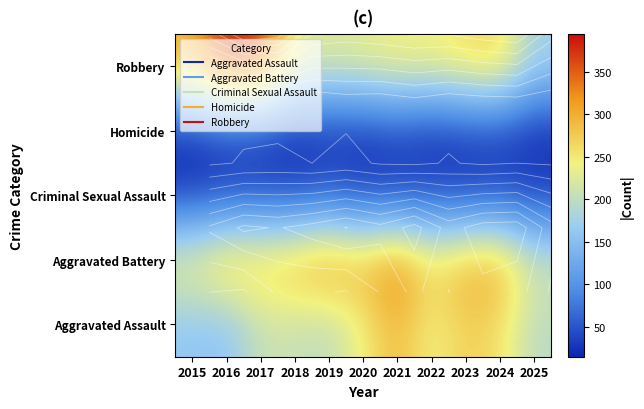

What is the difference between the highest and lowest values at 2018?

281